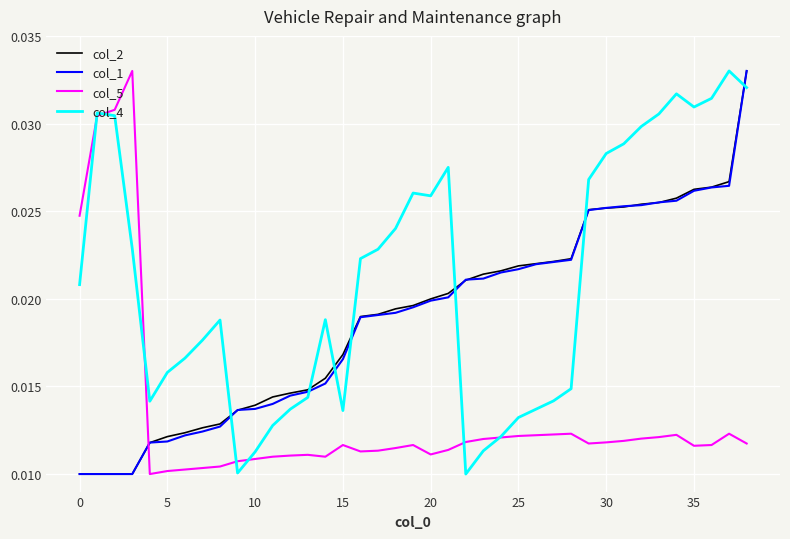

Which series has the largest total across all categories?

col_4